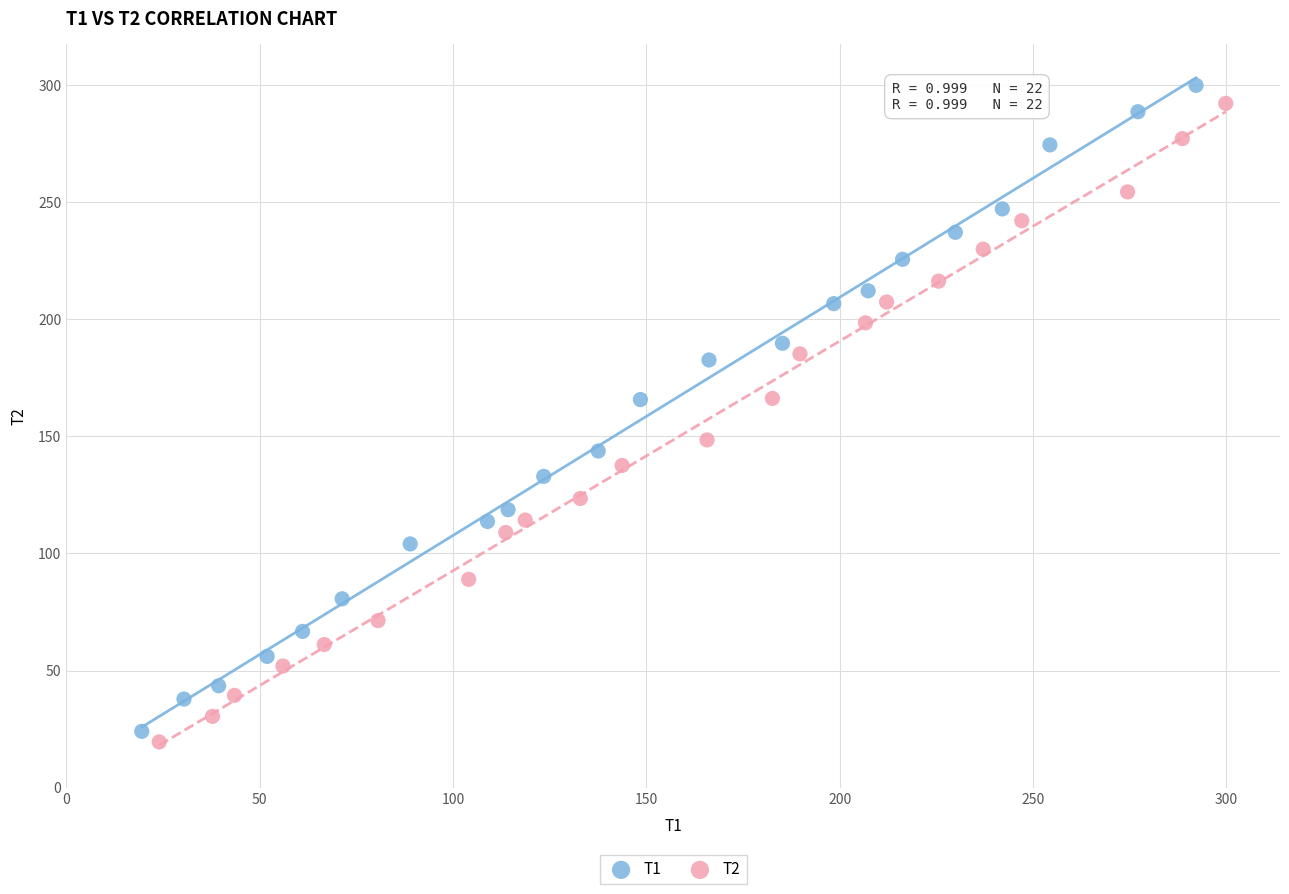

What are all the series names shown in the legend?

T1, T2